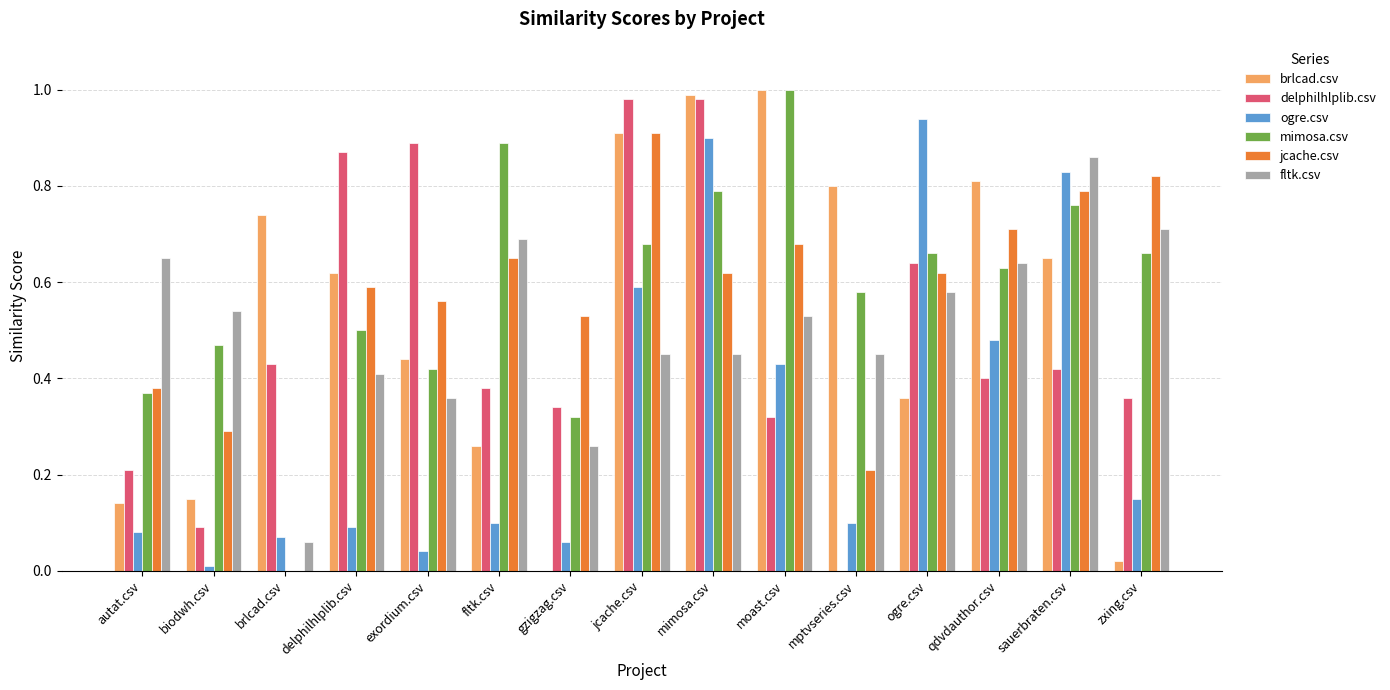

What is the sum of the fltk.csv values at fltk.csv and mimosa.csv?

1.1